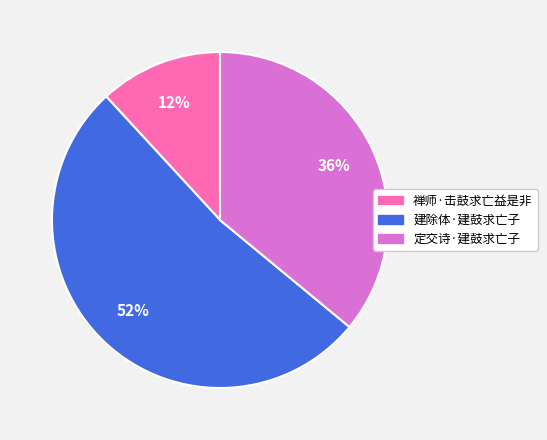

To the nearest percent, what is the difference between the 禅师·击鼓求亡益是非 and 定交诗·建鼓求亡子 slice percentages?

24%